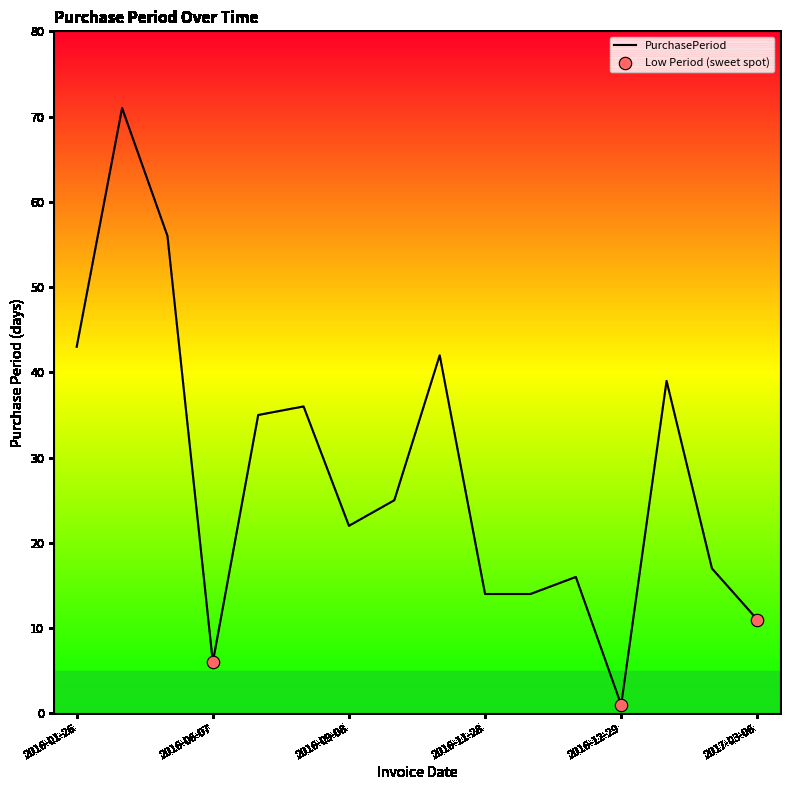

What is the difference between the maximum and minimum values?

70